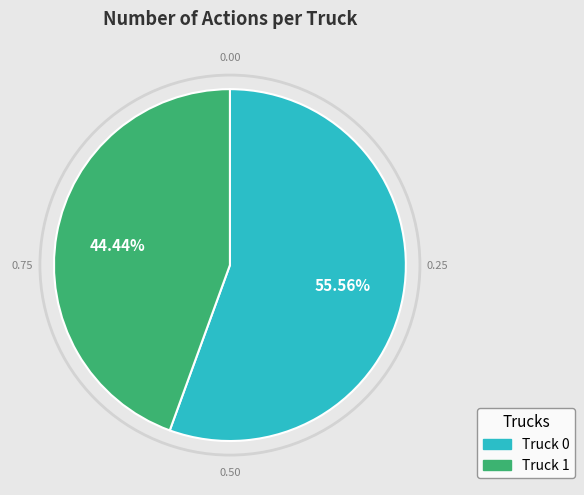

Count the number of slices in the pie.

2